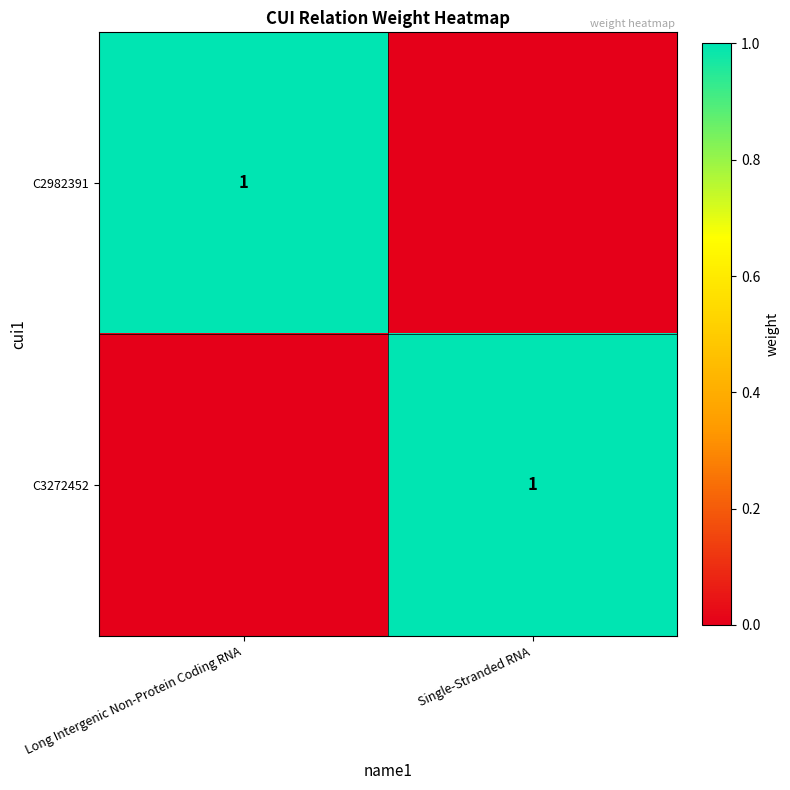

The value of C3272452 at Single-Stranded RNA is 0. True or false?

False